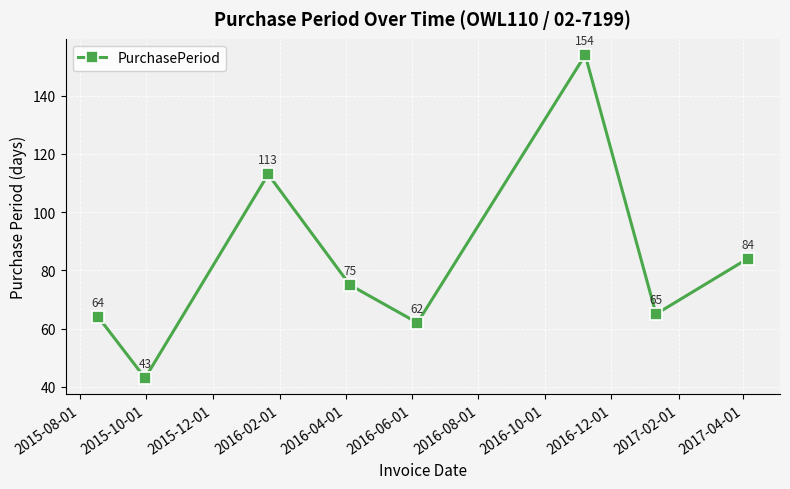

What is the greatest value displayed?

154